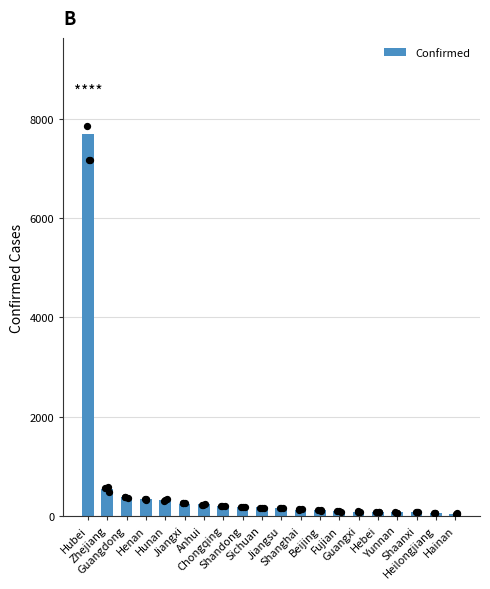

Between Jiangxi and Hubei, which is larger?

Hubei